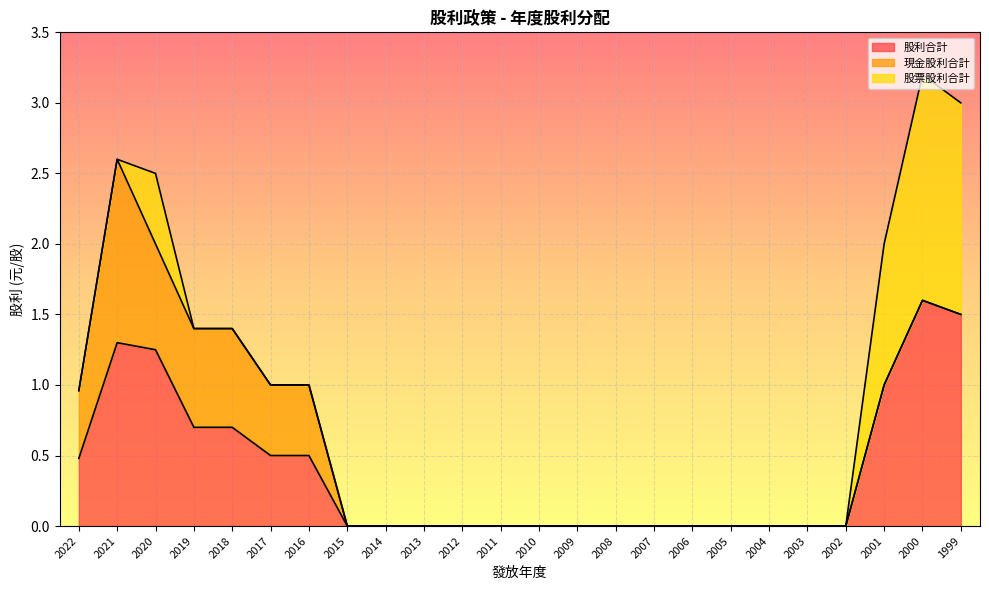

At which category is the sum across all series the highest?

2000